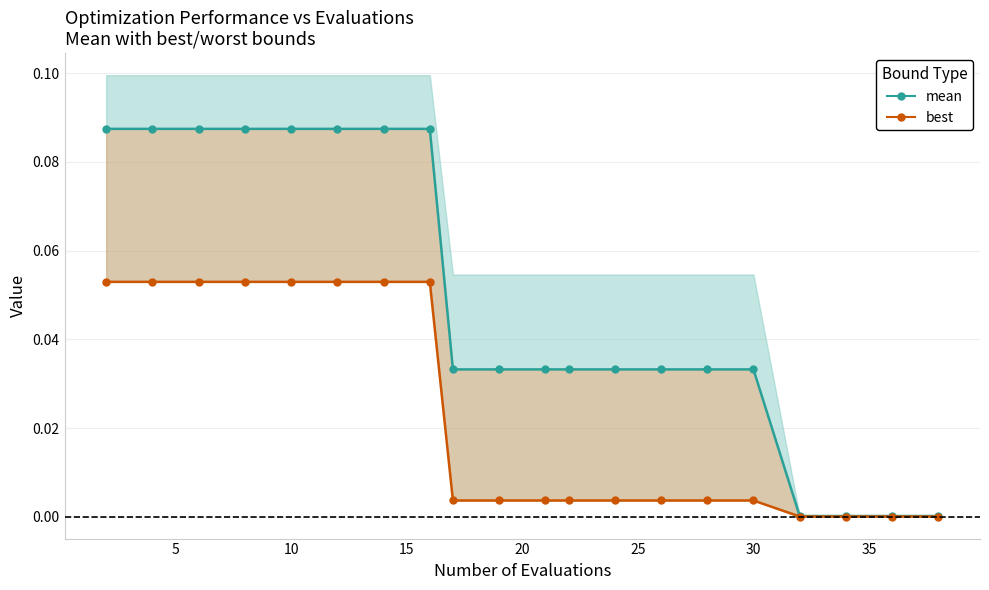

True or false: best has a value of 0.0 at 16.

False